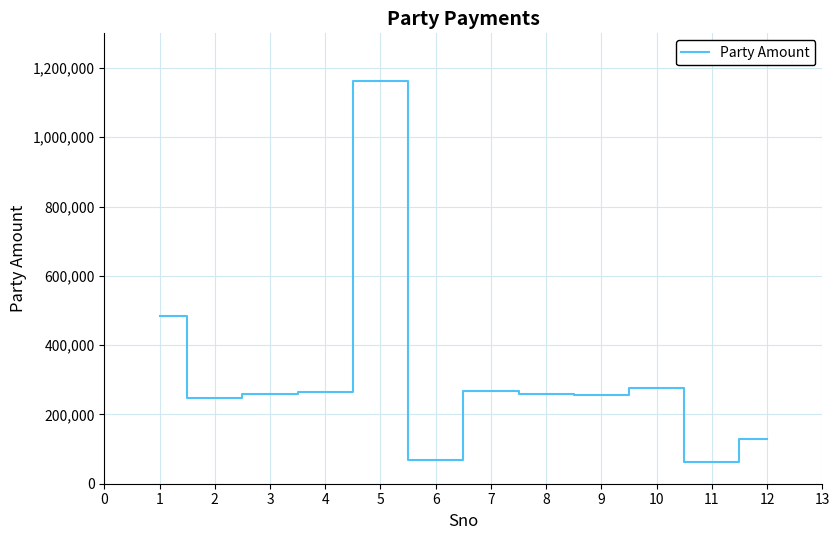

Approximately how many times larger is the value at 9 compared to 6?

3.8